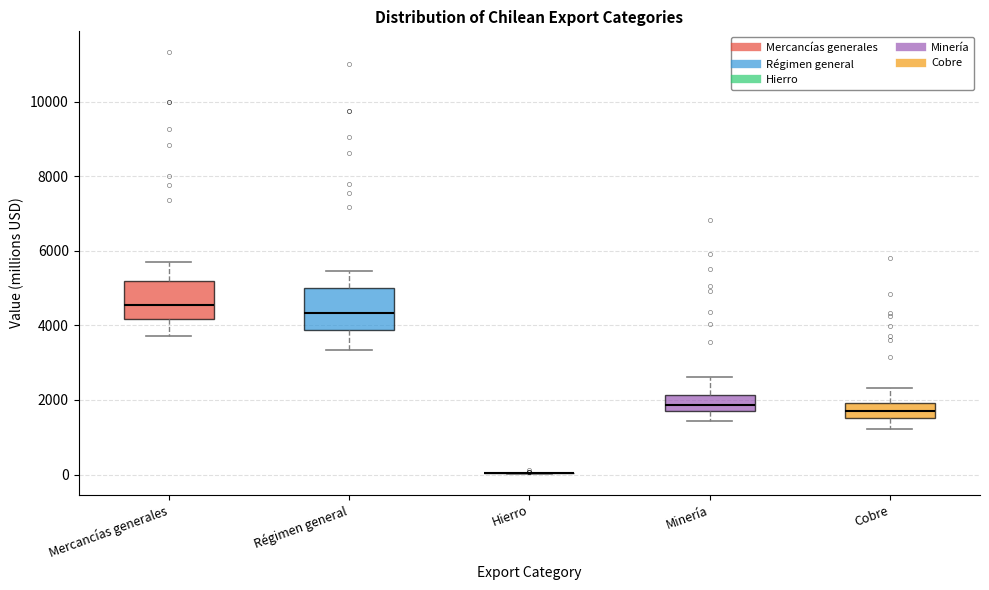

Where does the lower whisker of the box for Minería end on the y-axis? The values are not printed on the chart, so give them approximately, as read against the axis.

1400